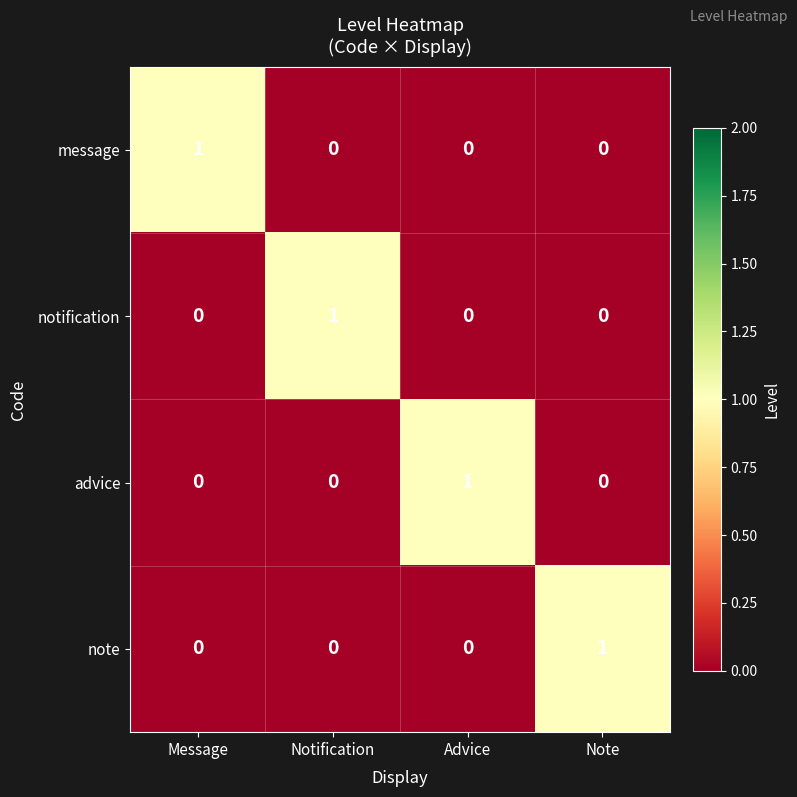

Count the notification values in the range 0 to 1.

4